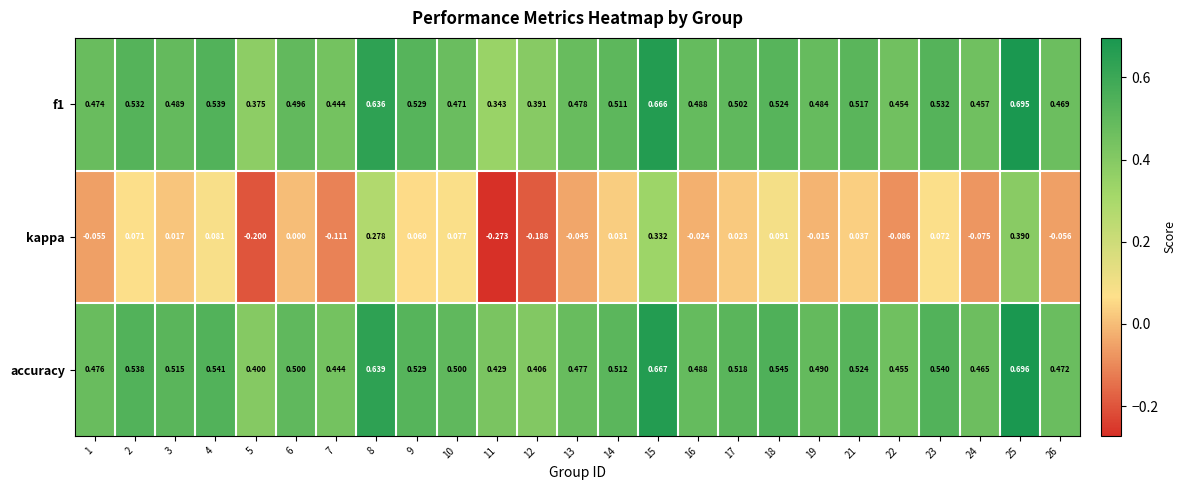

Is the value of accuracy at 22 greater than the value of kappa at 13?

Yes